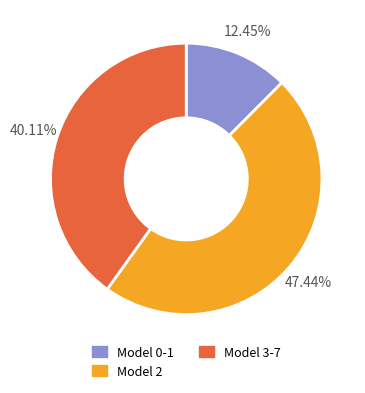

Is there any slice that represents more than half of the pie?

No